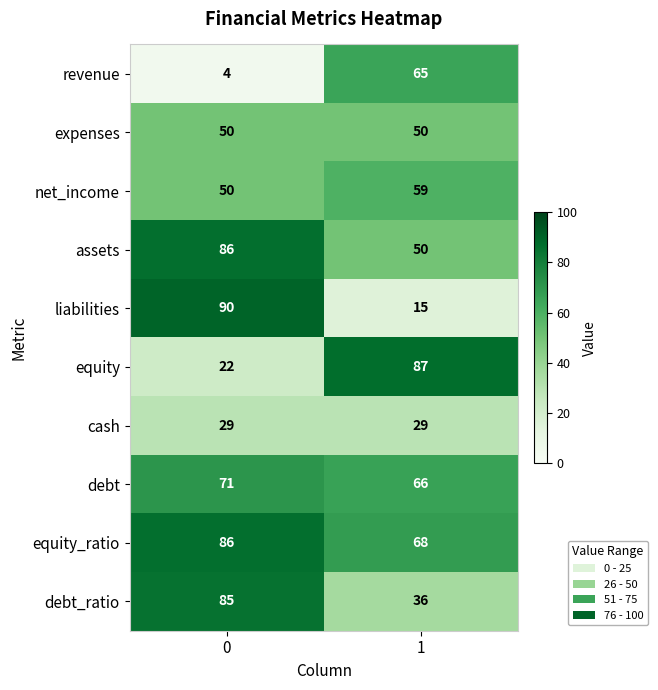

What value does the assets series have at 1, to the nearest 10?

50